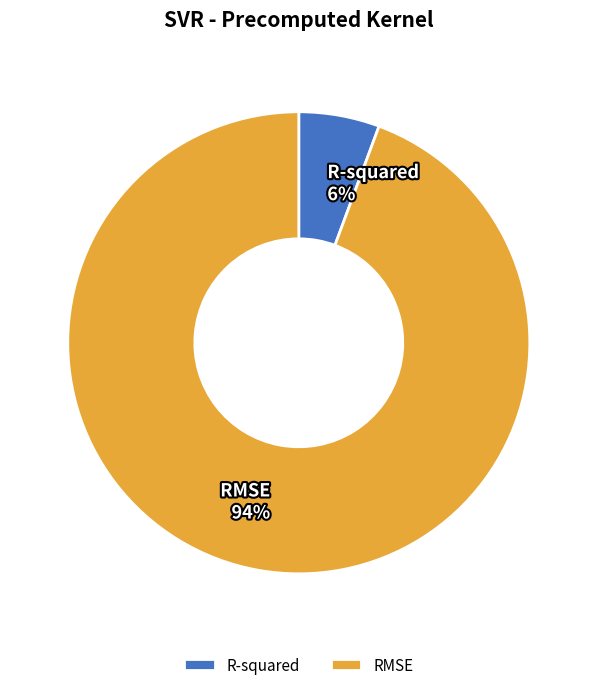

How many segments does this pie chart have?

2